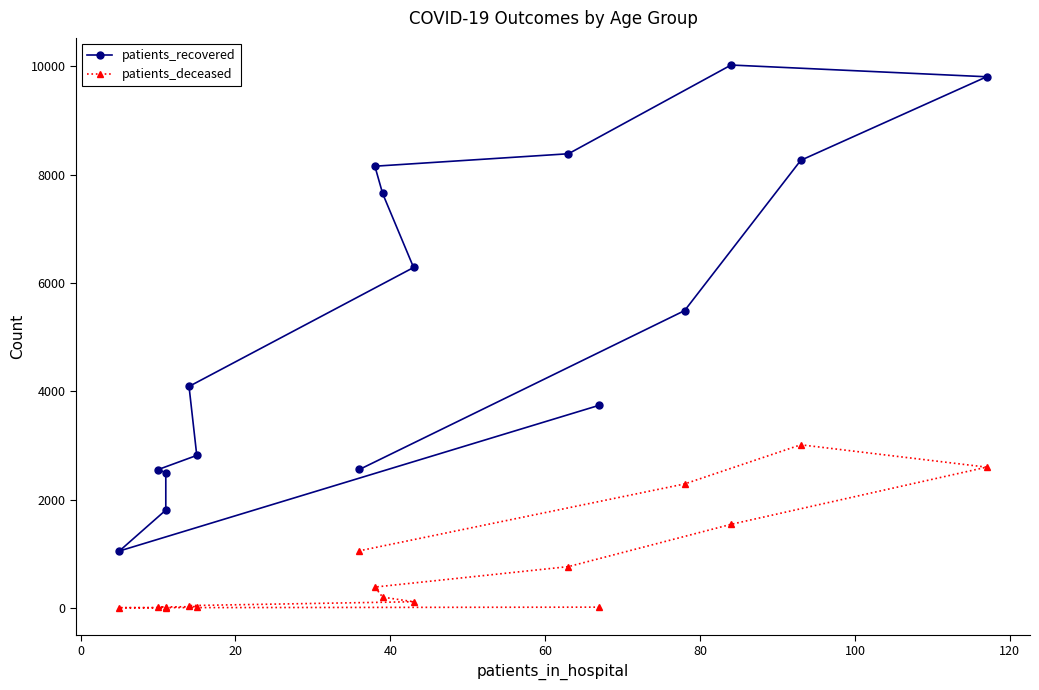

Reading right to left, list all the values displayed in this chart.

patients_recovered: 2556	5491	8267	9810	10027	8388	8158	7654	6287	4090	2816	2554	2496	1806	1050	3743
patients_deceased: 1054	2289	3012	2599	1543	762	384	198	113	42	22	16	15	3	3	13